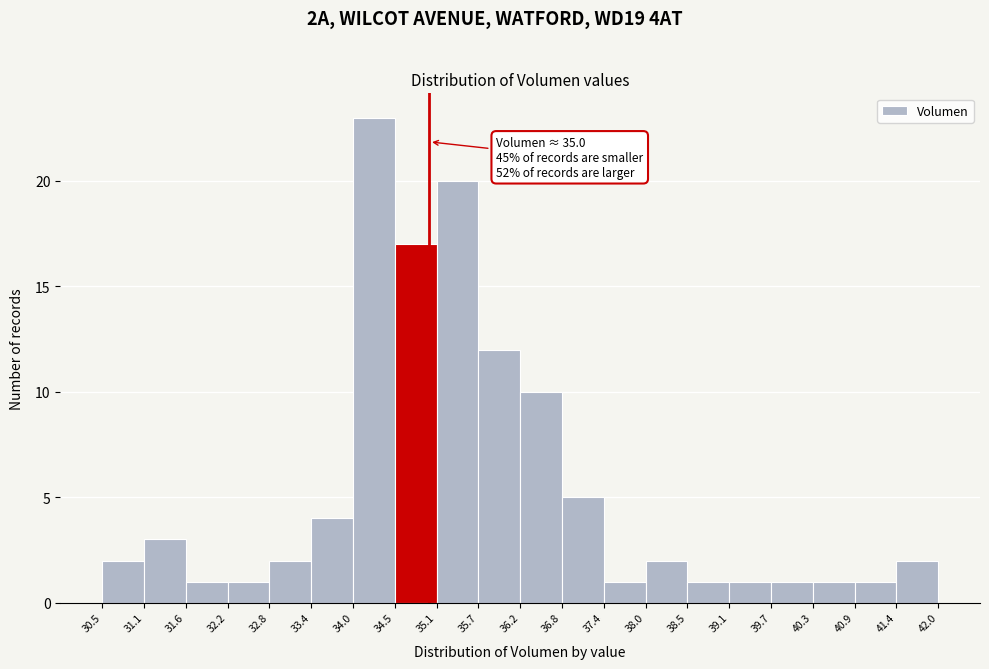

Over which range of the x-axis is the bar tallest?

34.0 to 34.5